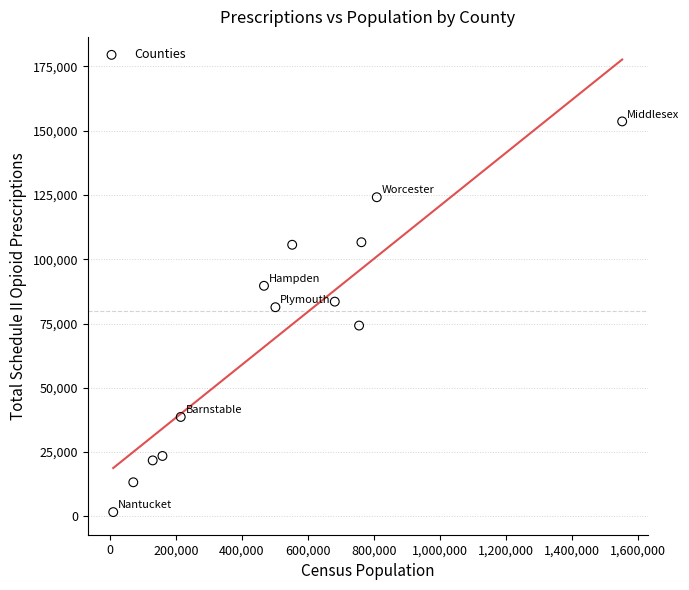

What is the range of Y values (max minus min)?

151980